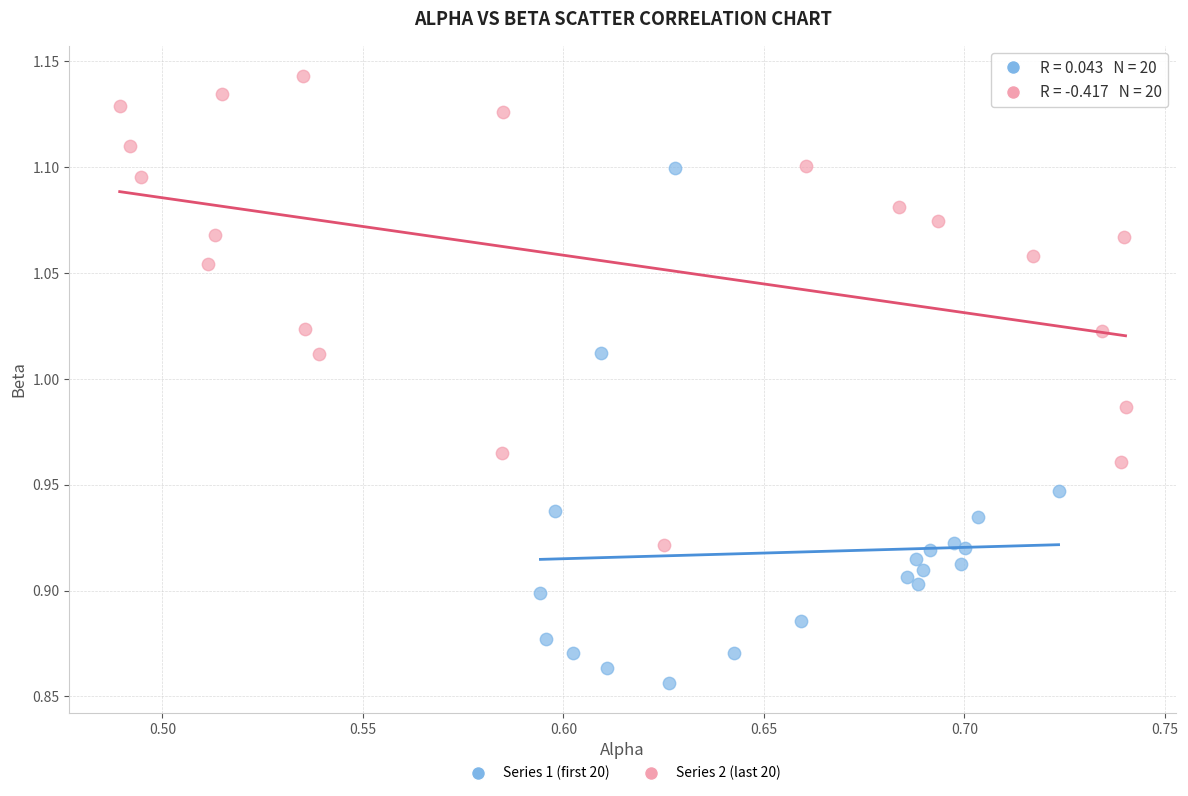

Which series has the widest spread of Y values?

Series 1 (first 20)